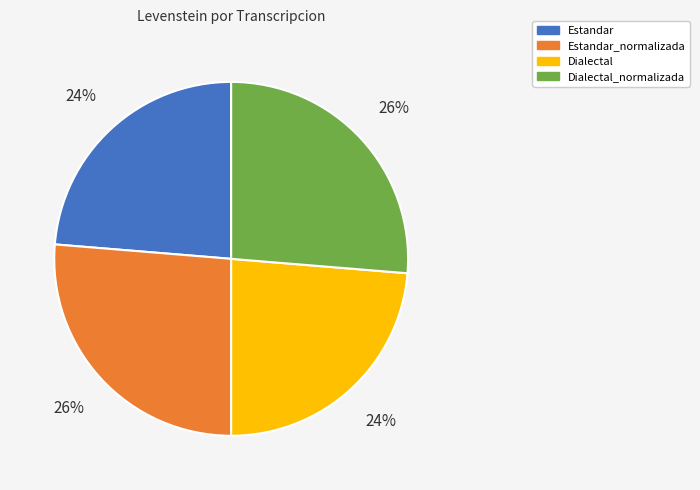

Does Estandar represent more than half of the total?

No